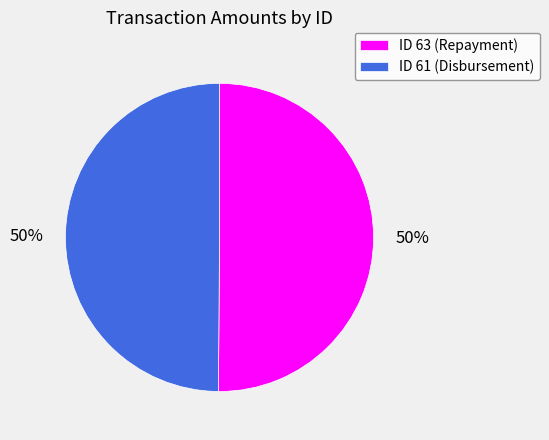

To the nearest percent, what portion does ID 61 (Disbursement) represent?

50%